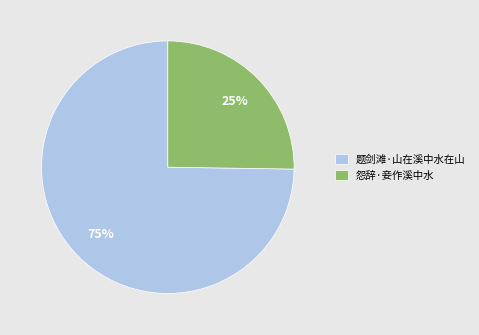

Combined, do 怨辞·妾作溪中水 and 题剑滩·山在溪中水在山 account for over 50%?

Yes